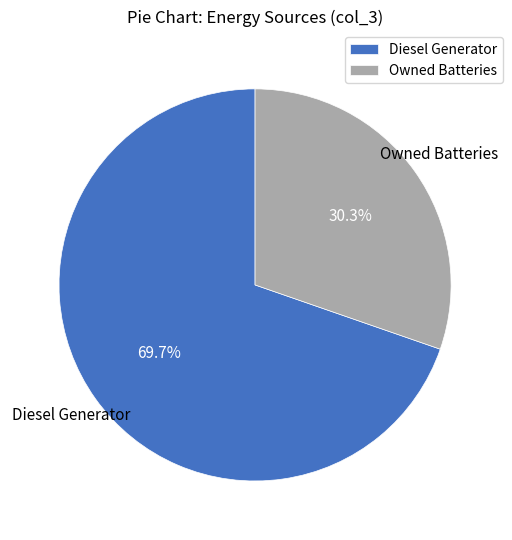

To the nearest percent, what is the difference between the largest and smallest slice percentages?

39%